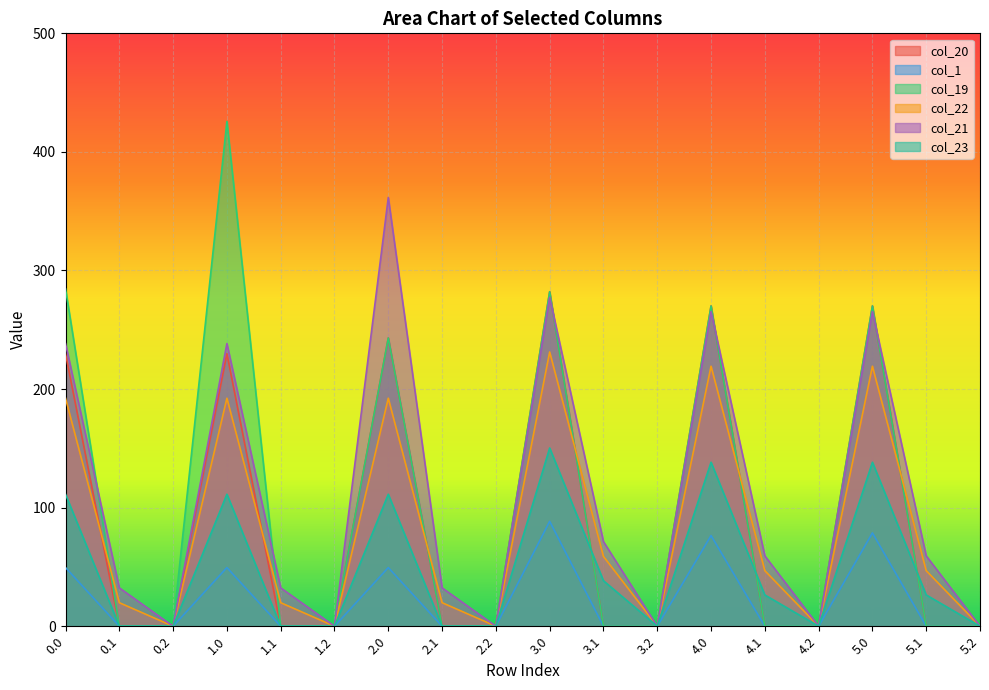

How many data points in col_23 are above 26?

9